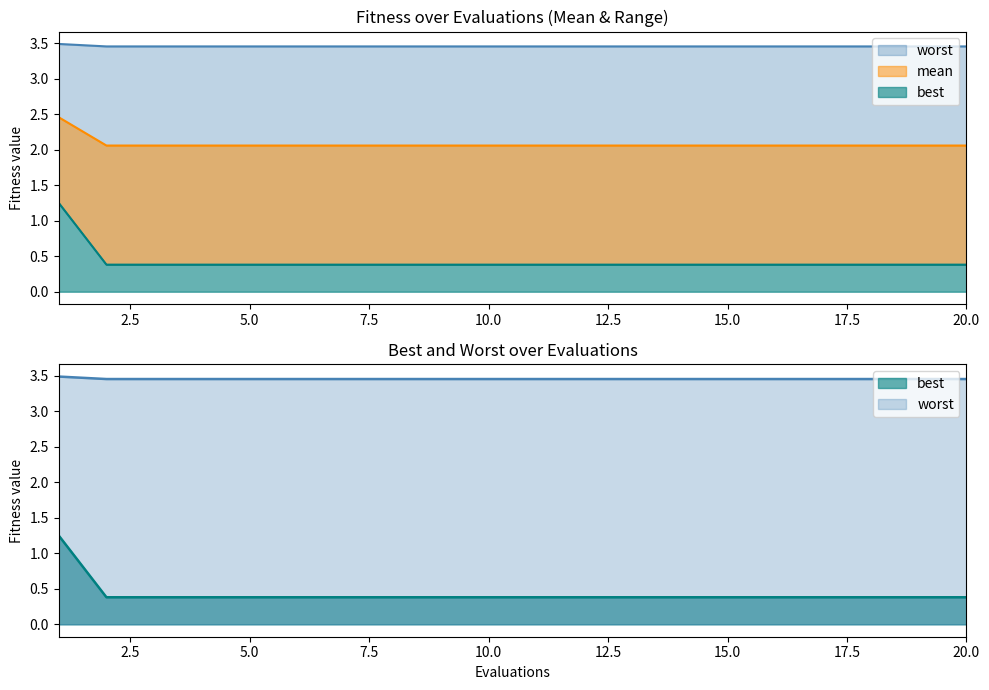

Between 6 and 10, which series saw the biggest shift?

mean